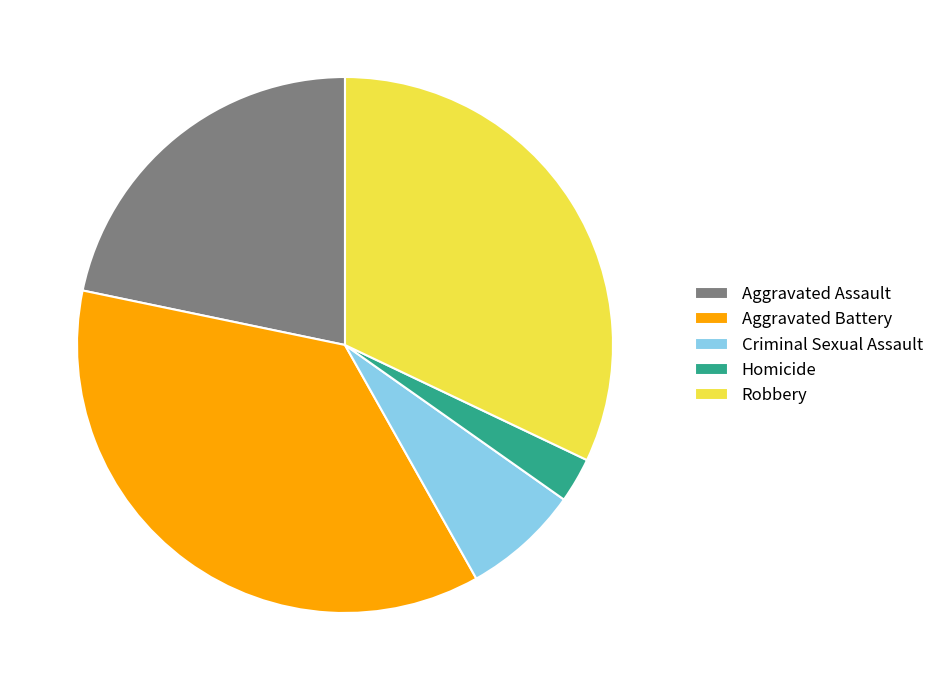

Which has a higher value, Criminal Sexual Assault or Aggravated Battery?

Aggravated Battery